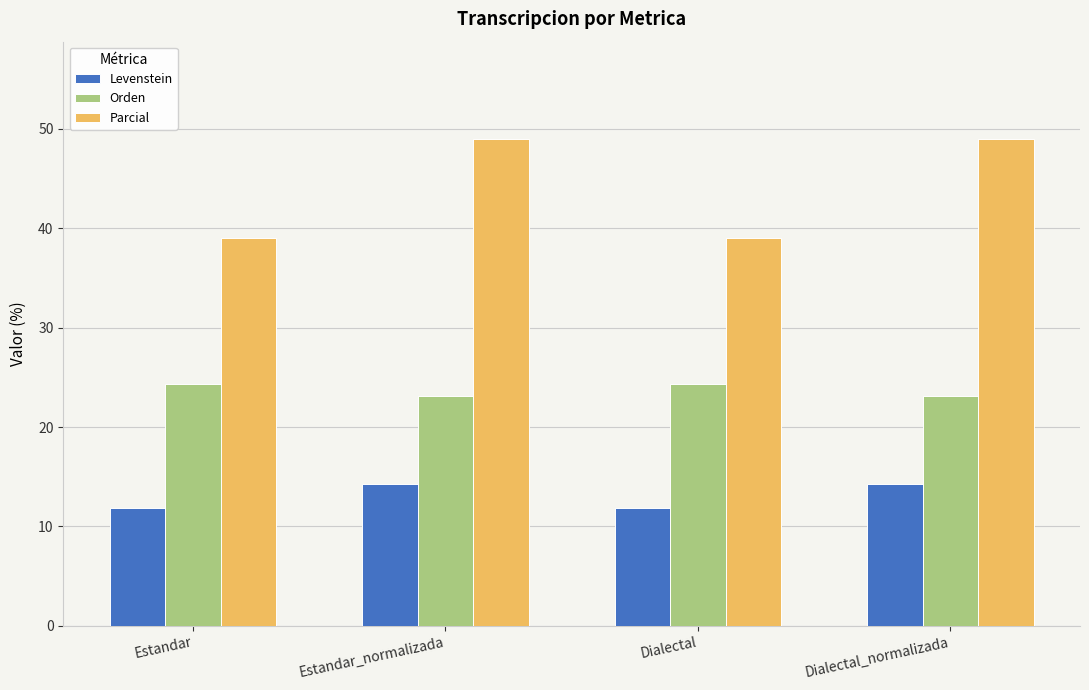

What is the maximum value shown in the chart?

49.0